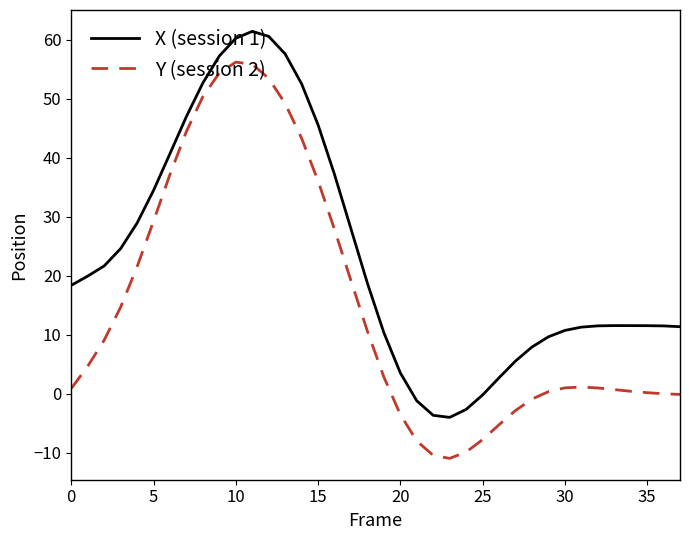

What is the maximum value for X (session 1)?

61.4